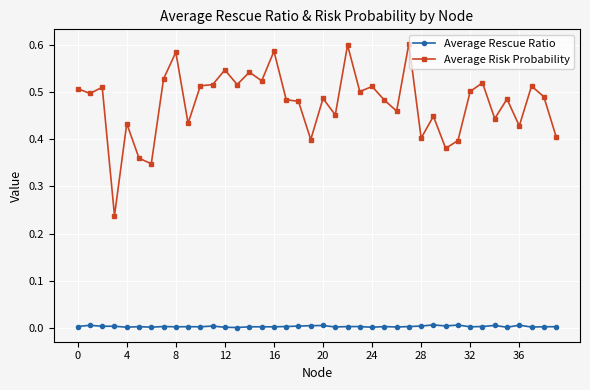

List the series in order of their overall mean, lowest first.

Average Rescue Ratio, Average Risk Probability